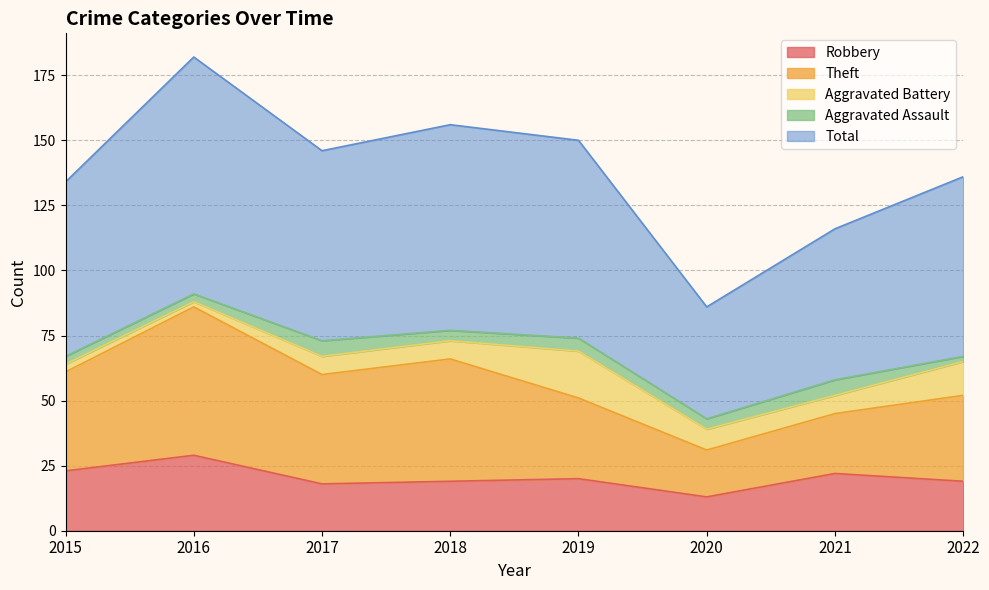

At which category is the sum across all series the highest?

2016